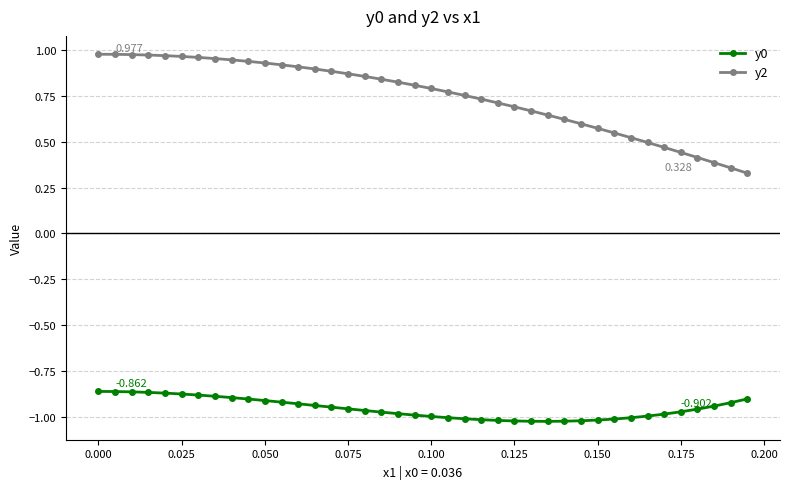

True or false: y0 and y2 intersect in this chart.

False